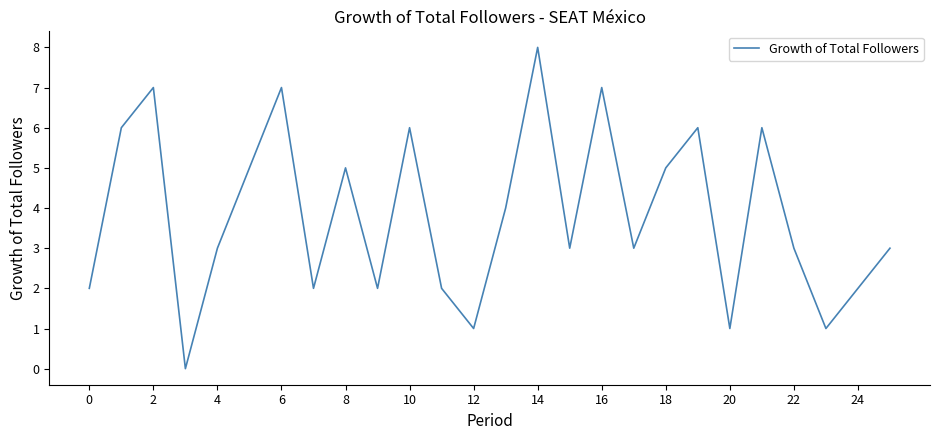

What is the greatest value displayed?

8